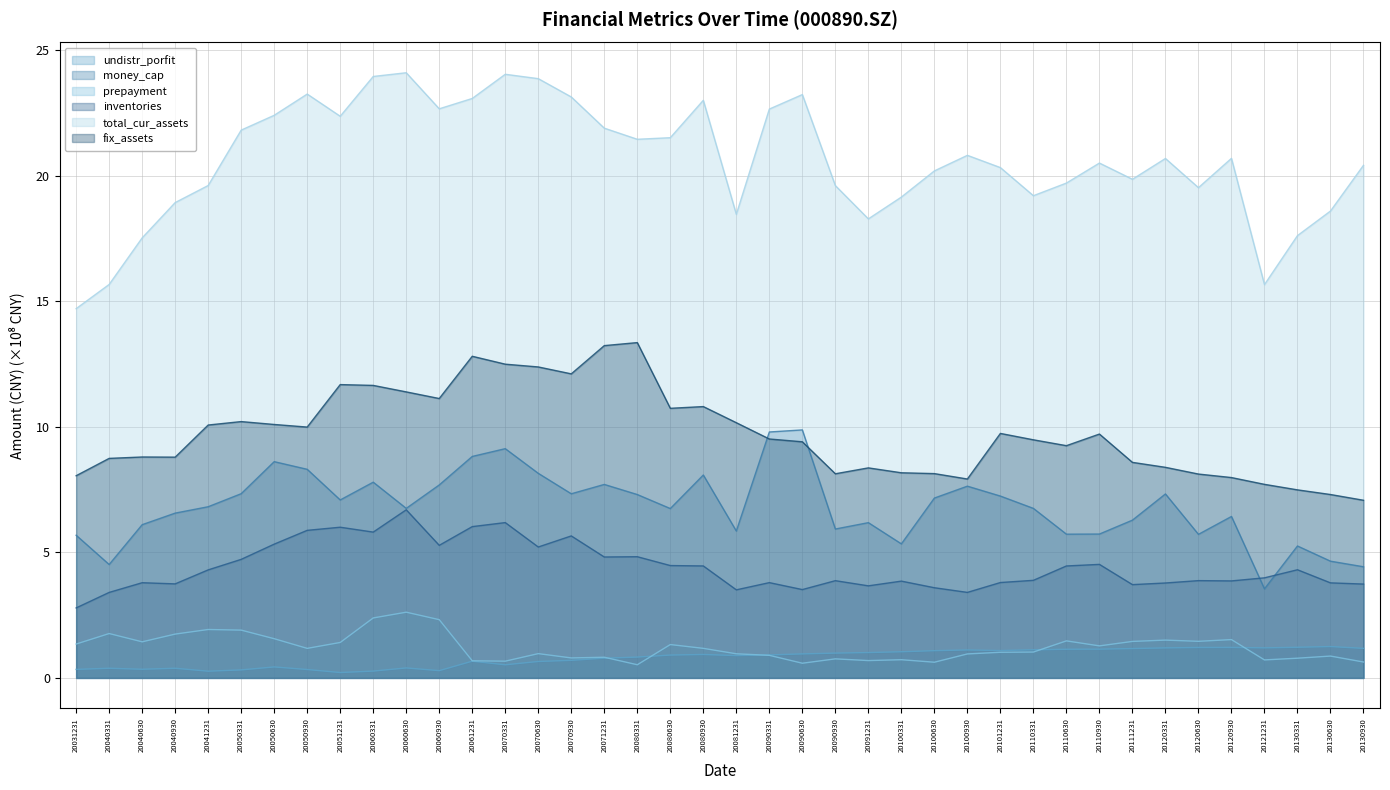

How many times do money_cap and fix_assets cross each other?

2